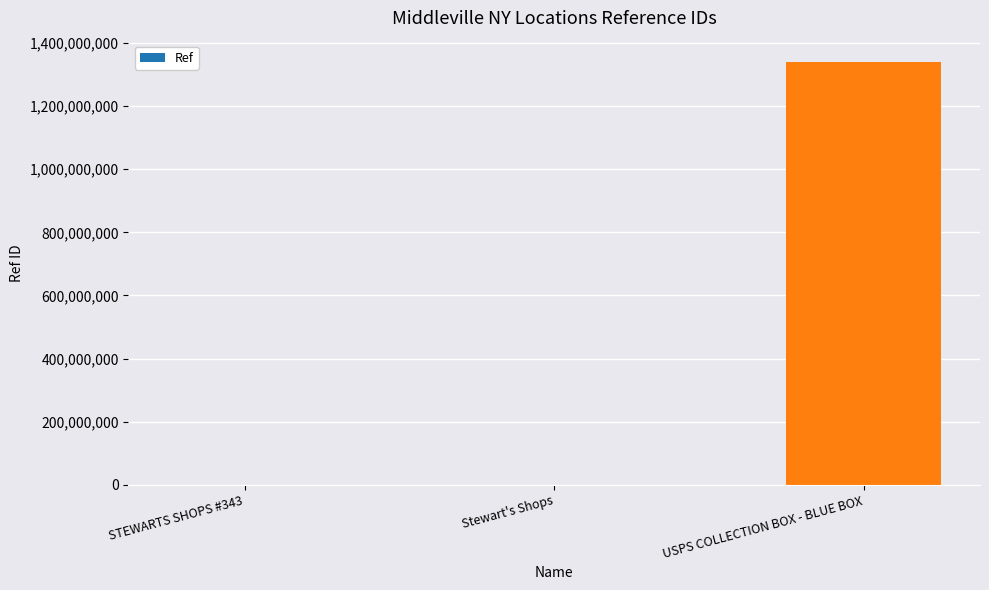

Are the bars grouped side by side (vs. stacked)?

No